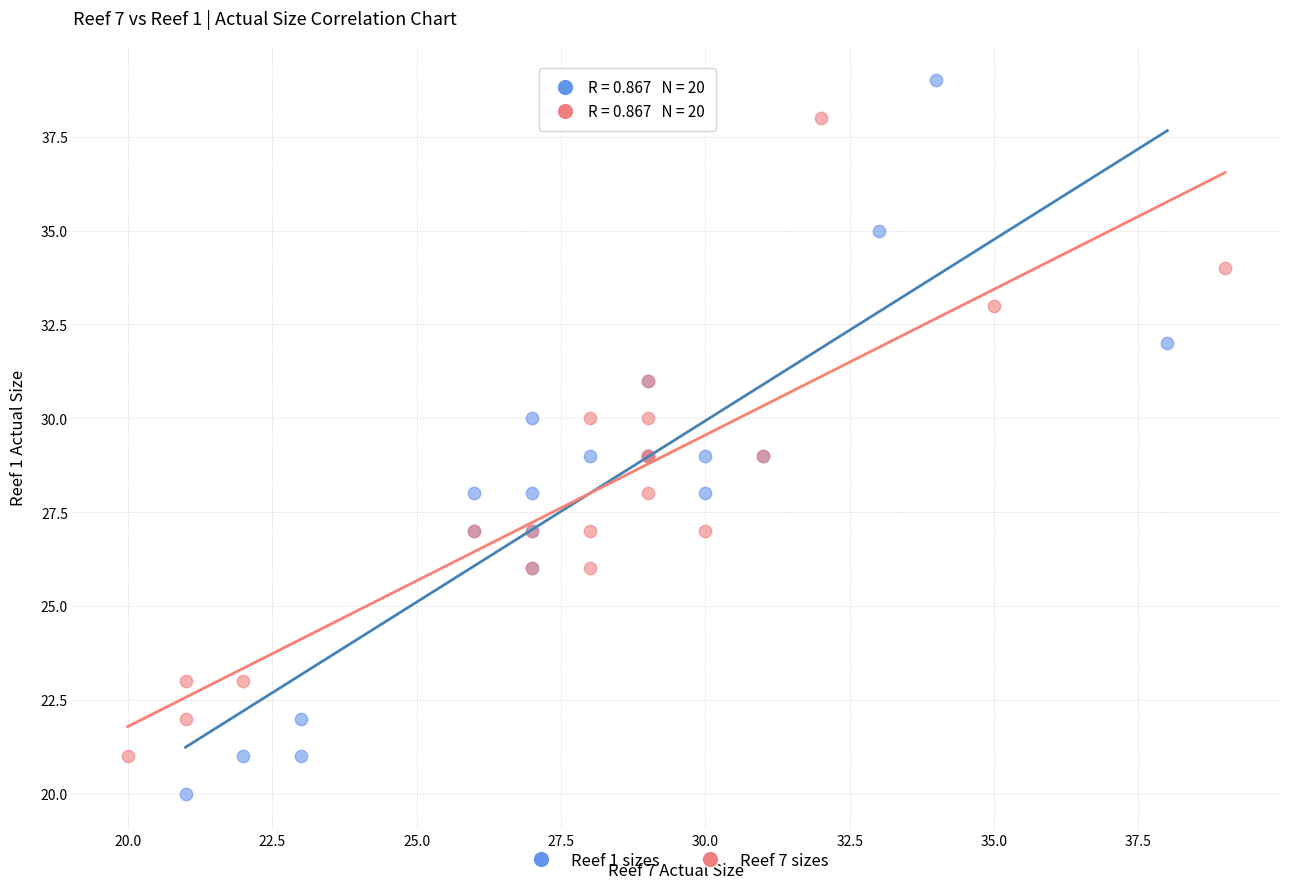

Which series contains the highest Y value?

Reef 1 sizes